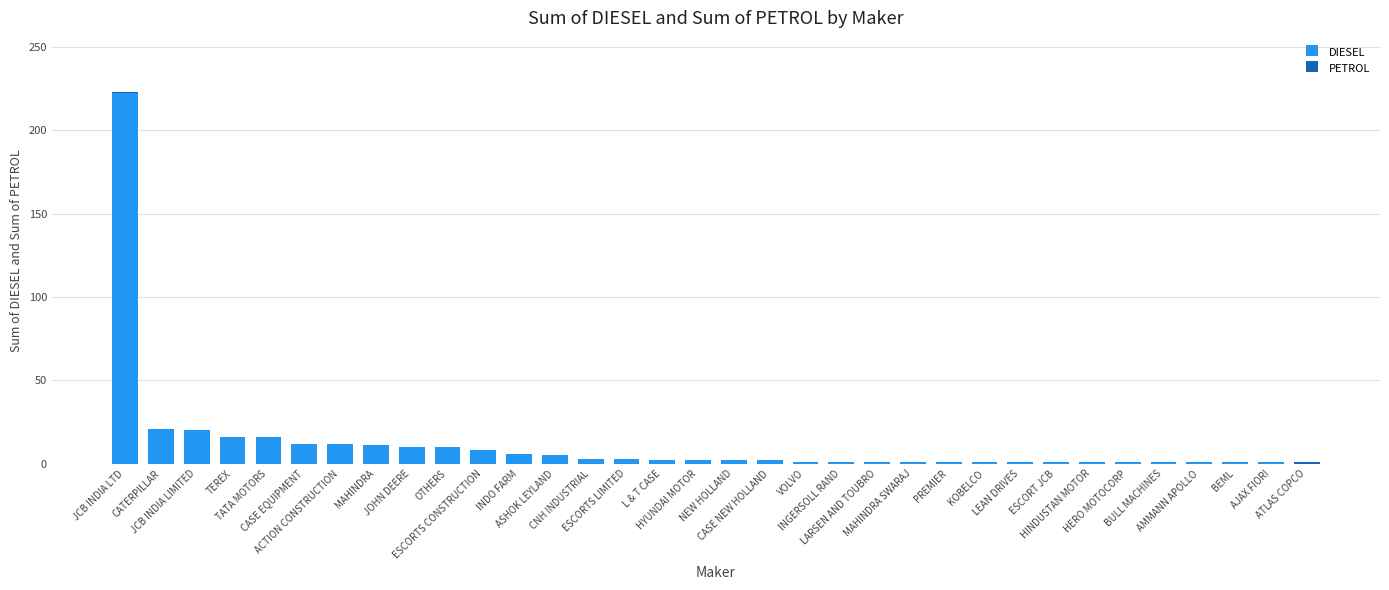

What is the label of the 21st bar from the left?

INGERSOLL RAND